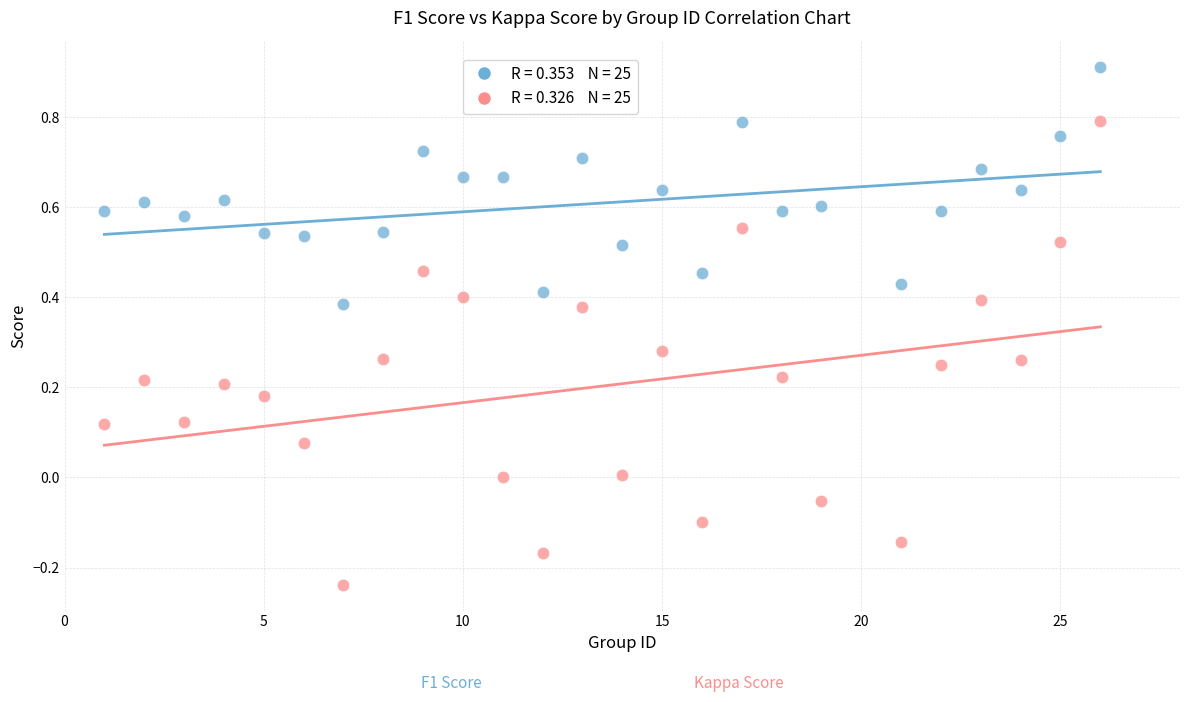

Across all data points, what is the range of Y values (max minus min)?

1.2